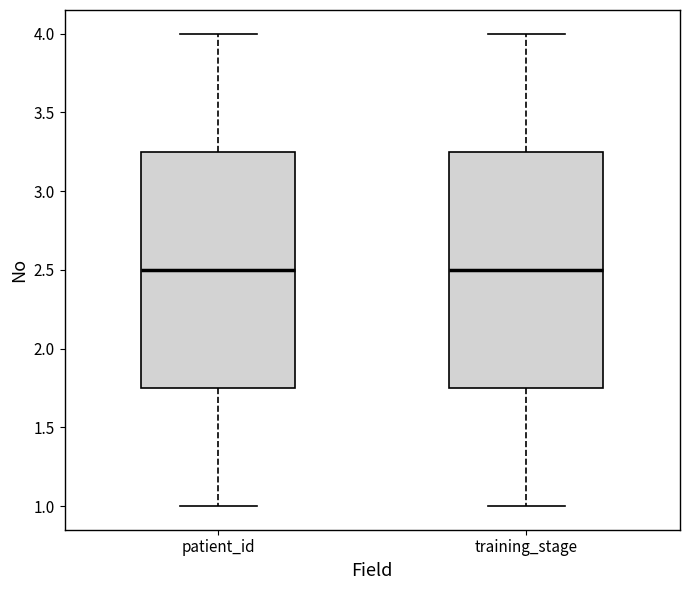

Reading left to right, transcribe this box plot: for each box, give where its median line is, the range the box spans, and where its two whiskers end, as read against the y-axis. The values are not printed on the chart, so give them approximately, as read against the axis.

patient_id: median 2.50, box 1.75 to 3.25, whiskers 1.00 to 4.00
training_stage: median 2.50, box 1.75 to 3.25, whiskers 1.00 to 4.00